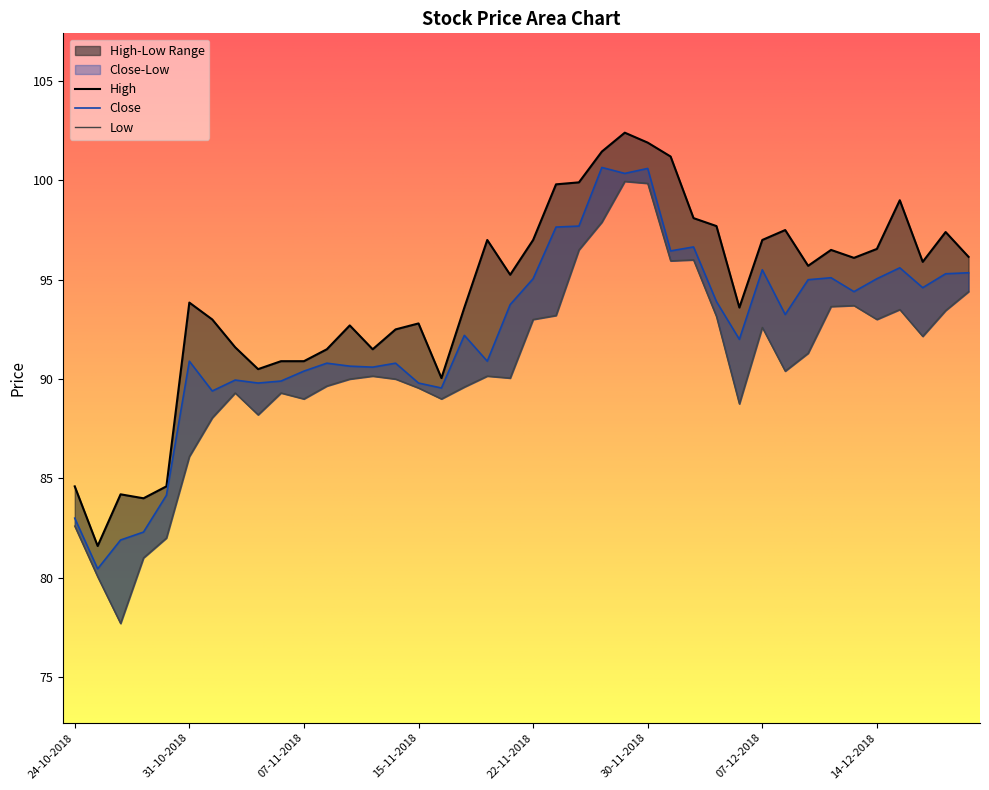

Reading left to right, list all the values displayed in this chart.

High: 84.6	81.6	84.2	84.0	84.6	93.8	93.0	91.6	90.5	90.9	90.9	91.5	92.7	91.5	92.5	92.8	90.1	93.6	97.0	95.2	97.0	99.8	99.9	101.4	102.4	101.9	101.2	98.1	97.7	93.6	97.0	97.5	95.7	96.5	96.1	96.6	99.0	95.9	97.4	96.2
Low: 82.6	80.1	77.7	81.0	82.0	86.1	88.1	89.3	88.2	89.3	89.0	89.7	90.0	90.2	90.0	89.6	89.0	89.6	90.2	90.1	93.0	93.2	96.5	97.9	99.9	99.8	95.9	96.0	93.2	88.8	92.6	90.4	91.3	93.7	93.7	93.0	93.5	92.2	93.4	94.4
Close: 83.0	80.4	81.9	82.3	84.2	90.9	89.4	89.9	89.8	89.9	90.4	90.8	90.7	90.6	90.8	89.8	89.6	92.2	90.9	93.8	95.1	97.7	97.7	100.7	100.3	100.6	96.4	96.7	93.9	92.0	95.5	93.2	95.0	95.1	94.4	95.1	95.6	94.6	95.3	95.3